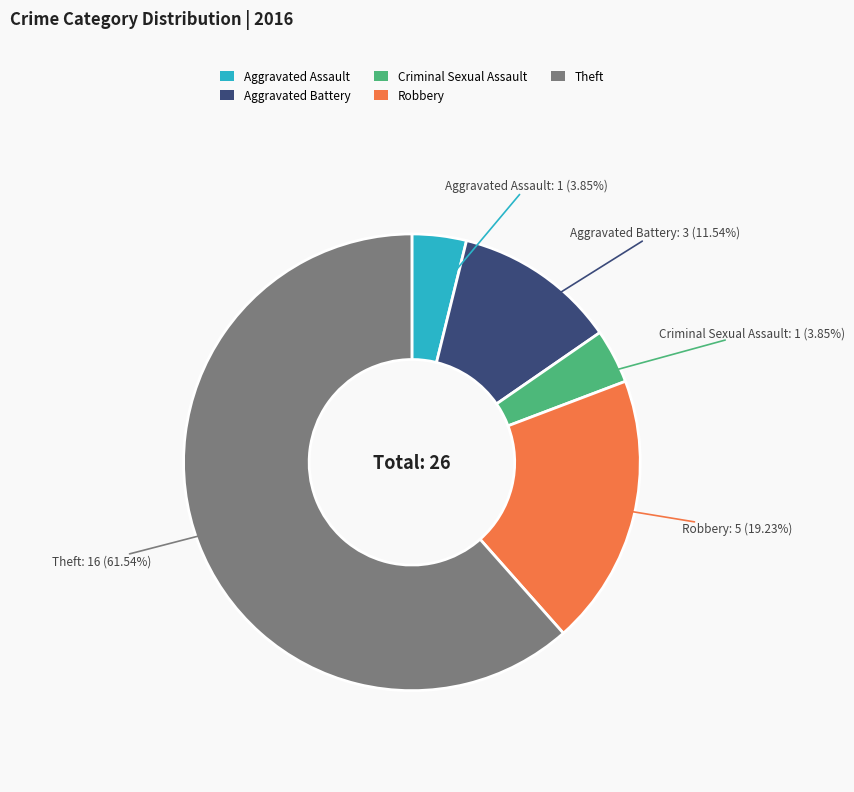

How much of the chart is everything except Criminal Sexual Assault?

96.2%